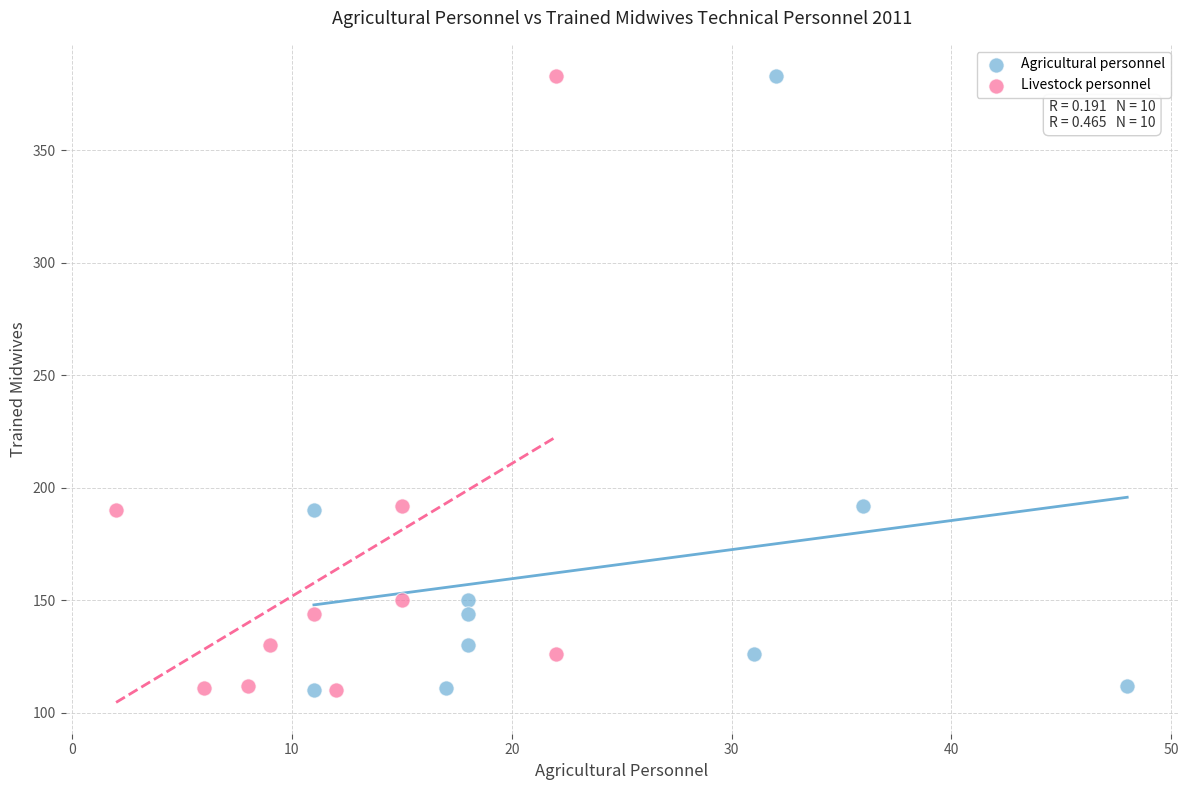

What are all the series names shown in the legend?

Agricultural personnel, Livestock personnel